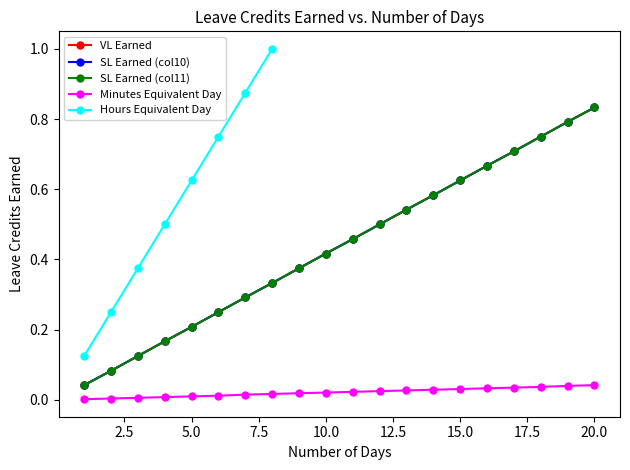

What is the total value across all series at 13?

1.7